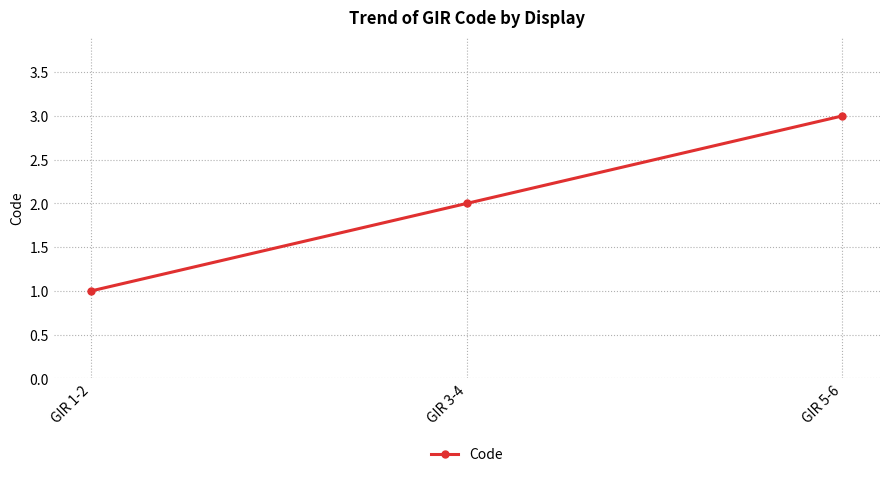

True or false: the data shows 0 at GIR 1-2.

False